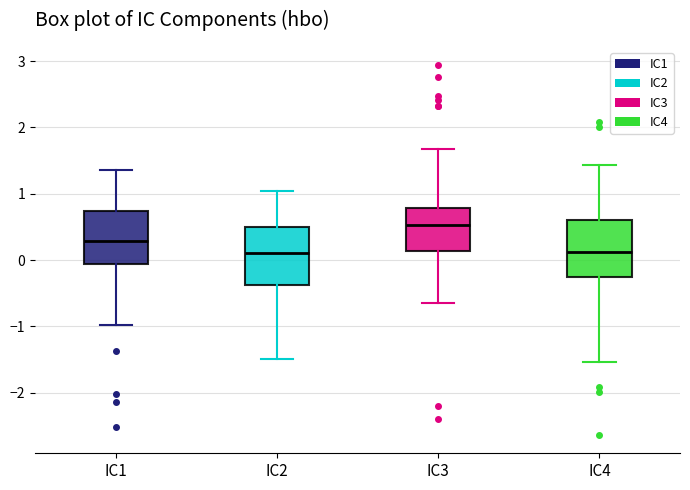

Reading left to right, transcribe this box plot: for each box, give where its median line is, the range the box spans, and where its two whiskers end, as read against the y-axis. The values are not printed on the chart, so give them approximately, as read against the axis.

IC1: median 0.3, box -0.1 to 0.7, whiskers -1.0 to 1.4
IC2: median 0.1, box -0.4 to 0.5, whiskers -1.5 to 1.0
IC3: median 0.5, box 0.1 to 0.8, whiskers -0.6 to 1.7
IC4: median 0.1, box -0.3 to 0.6, whiskers -1.5 to 1.4